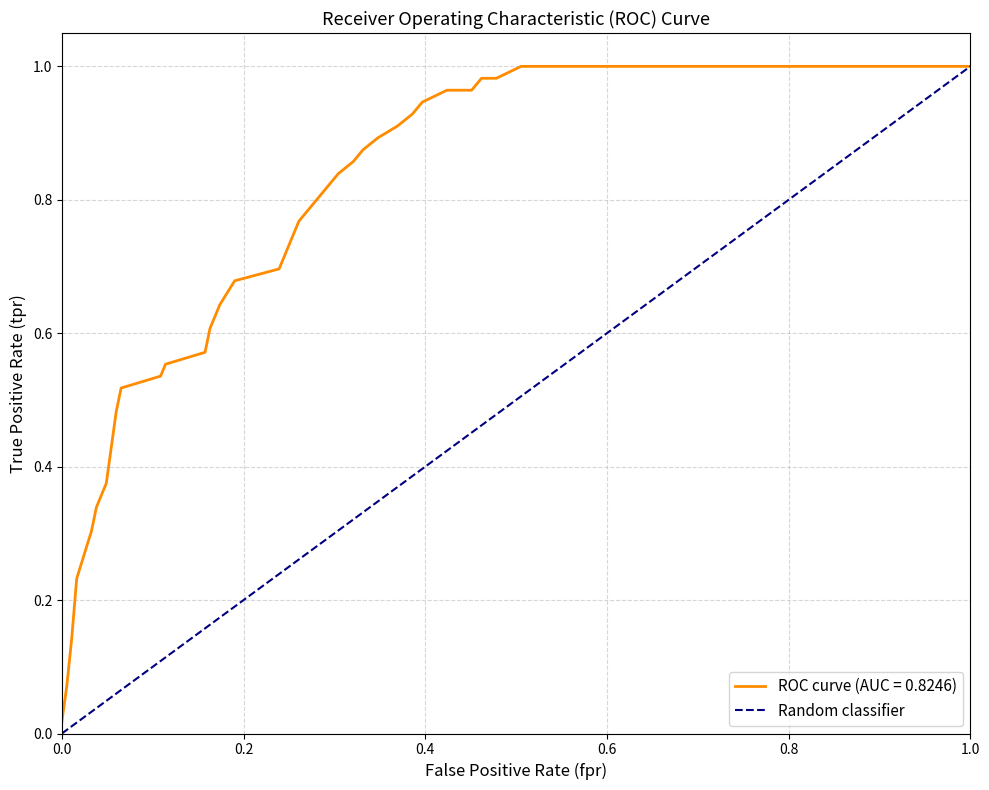

Does the chart display data point markers on the line(s)?

No